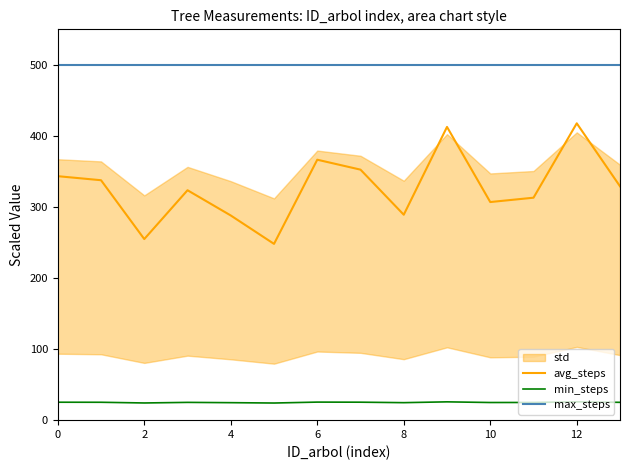

True or false: avg_steps and min_steps intersect in this chart.

False